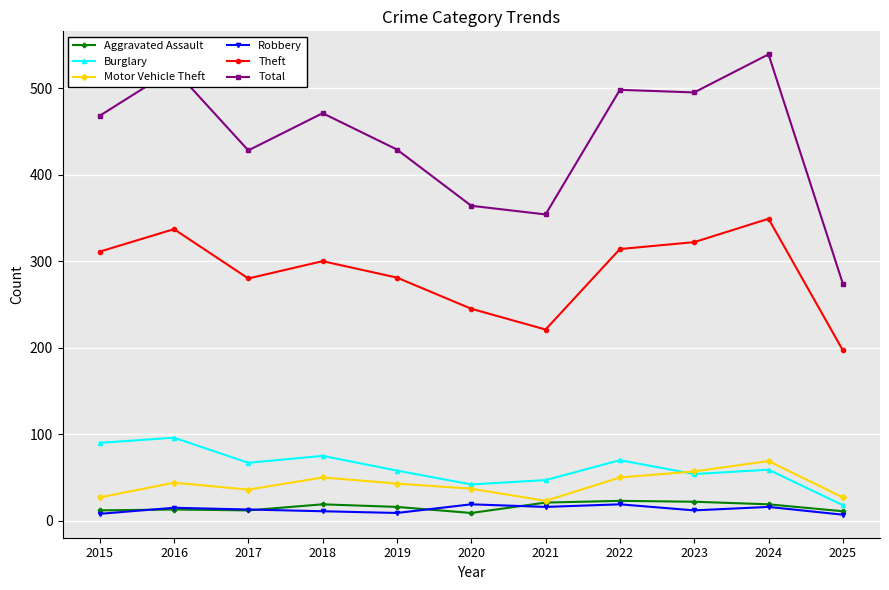

Between 2017 and 2023, which series saw the biggest shift?

Total